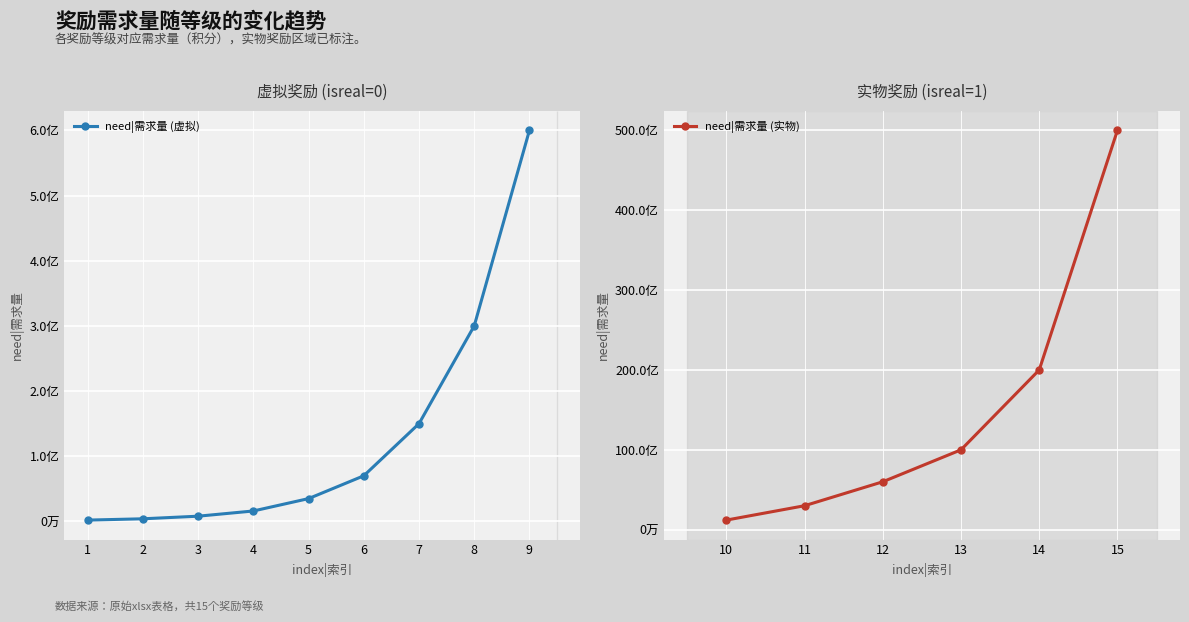

True or false: need|需求量 has more than 1 interior local peaks.

False